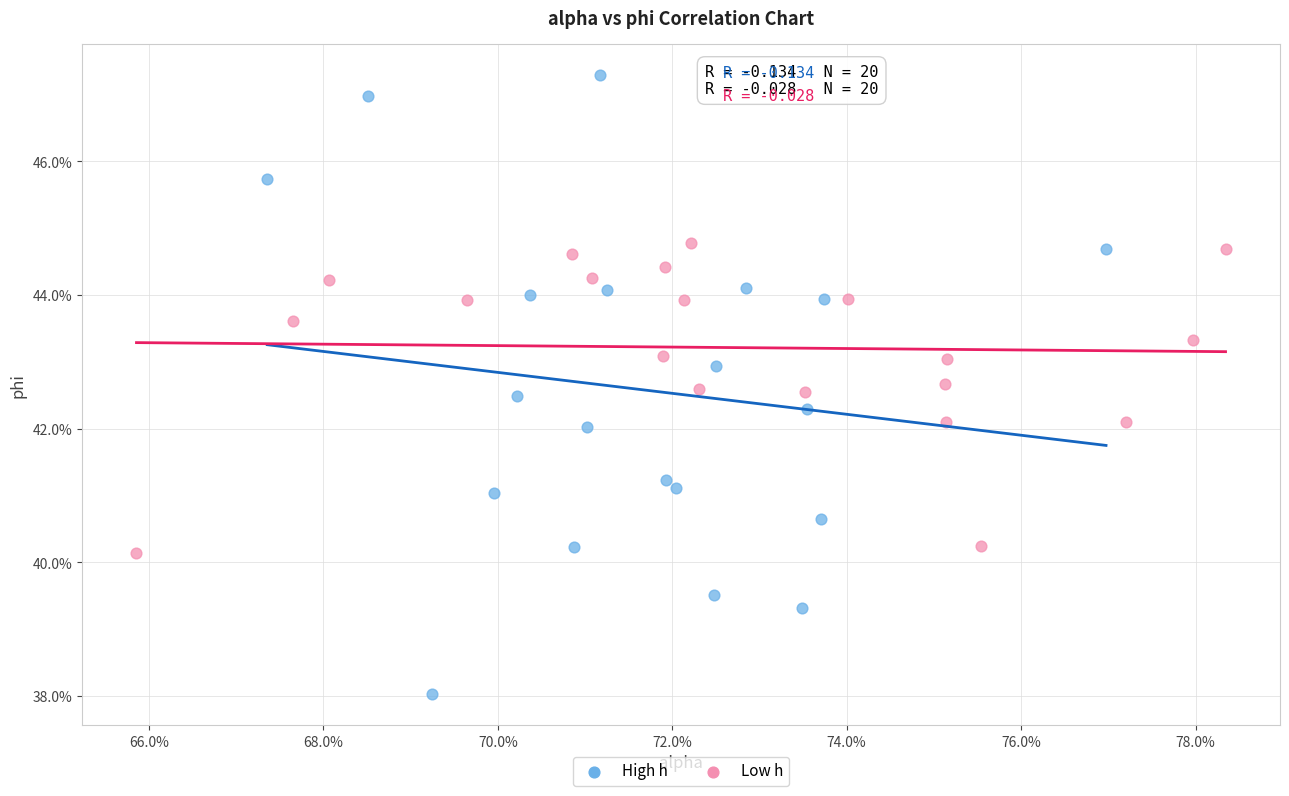

Which series contains the lowest Y value?

High h